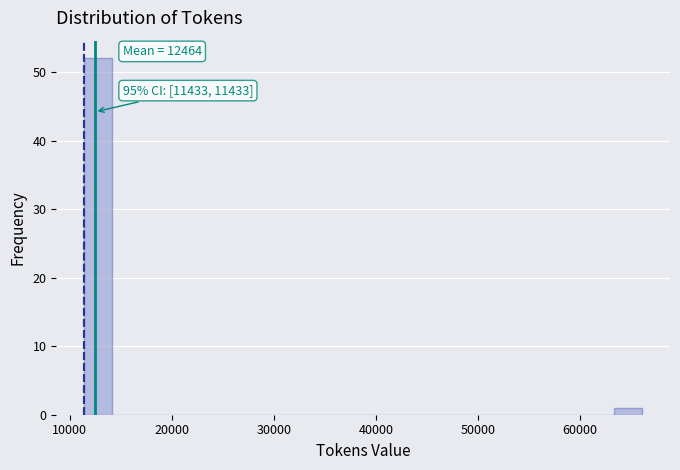

Around what value on the x-axis is the tallest bar? Give the approximate position of its centre, as read against the axis.

13000